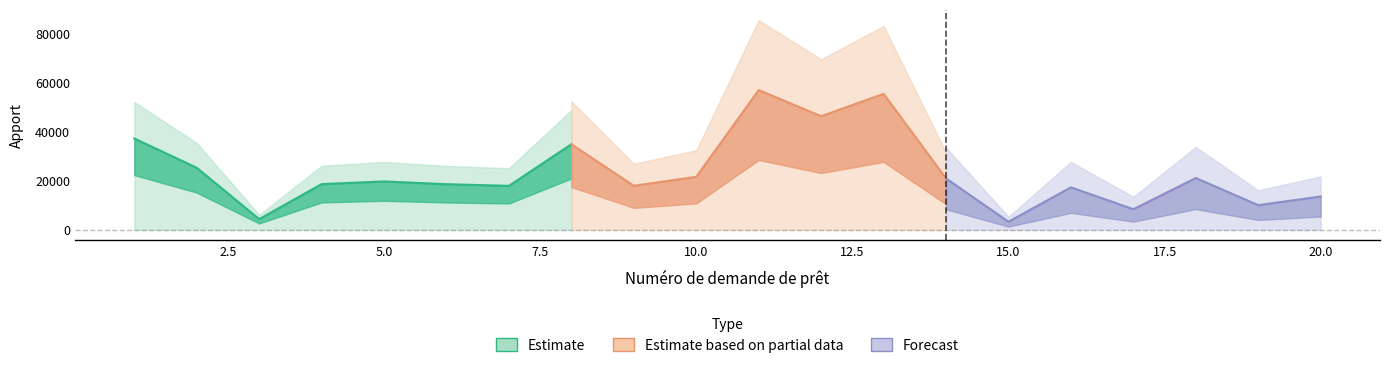

Rank the categories by value from highest to lowest.

11, 13, 12, 1, 8, 2, 10, 18, 14, 5, 4, 6, 9, 7, 16, 20, 19, 17, 3, 15